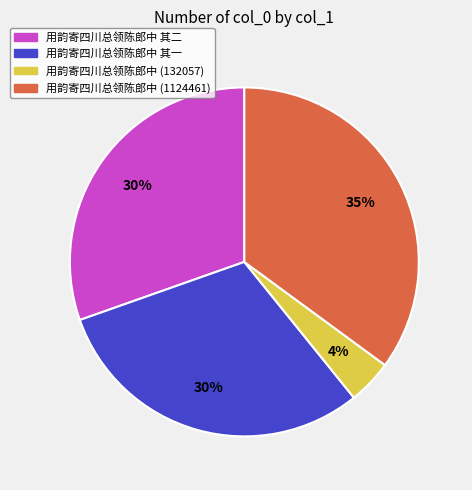

How many slices are in this pie chart?

4